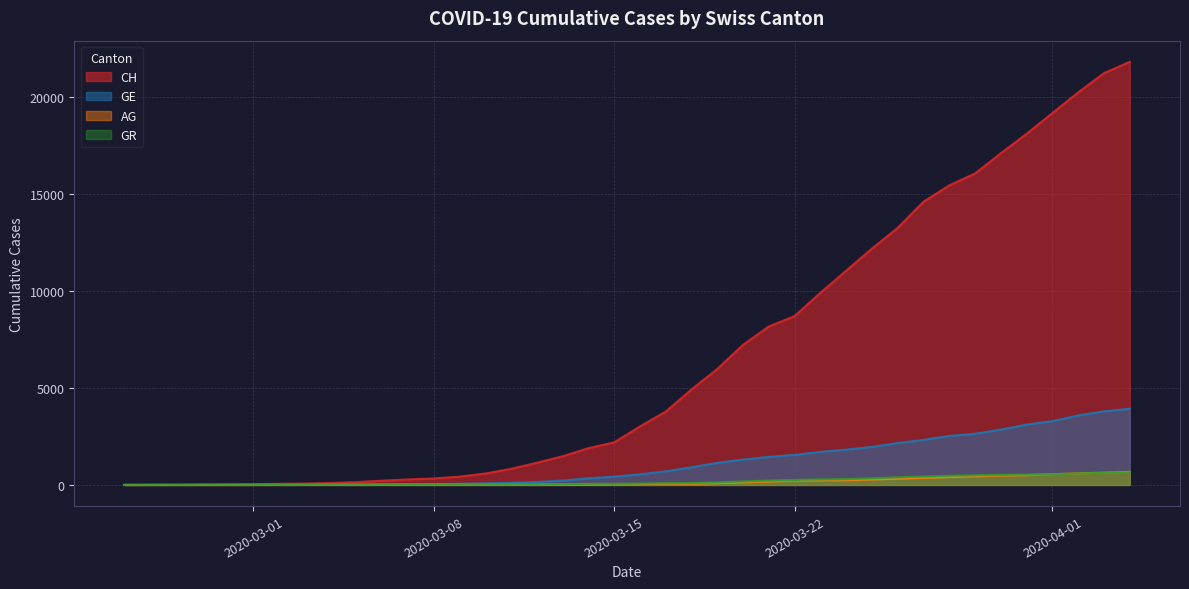

Where is CH nearest to the value 10907?

2020-03-24